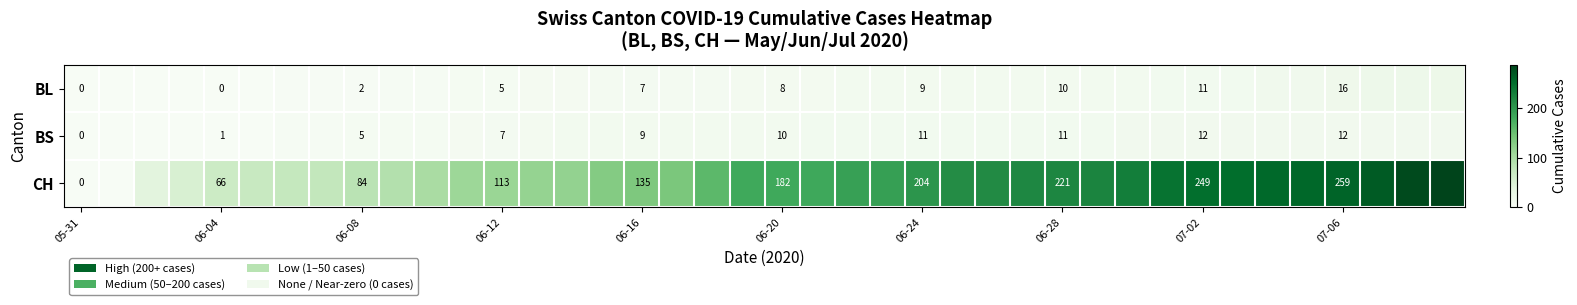

The value of BS at 07-06 is 12. True or false?

True